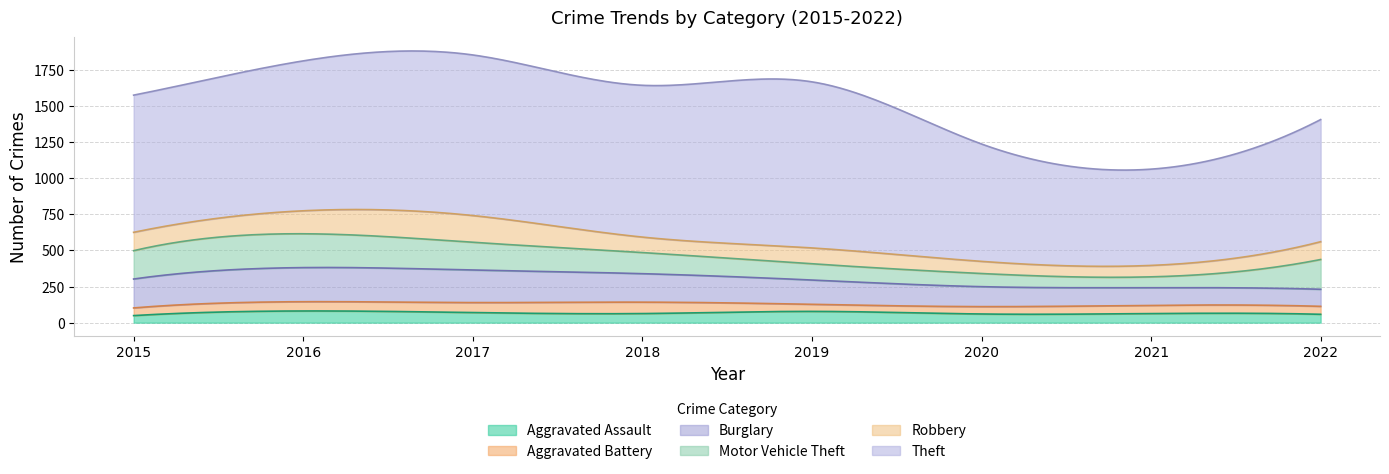

At which label does Robbery reach its peak?

2017